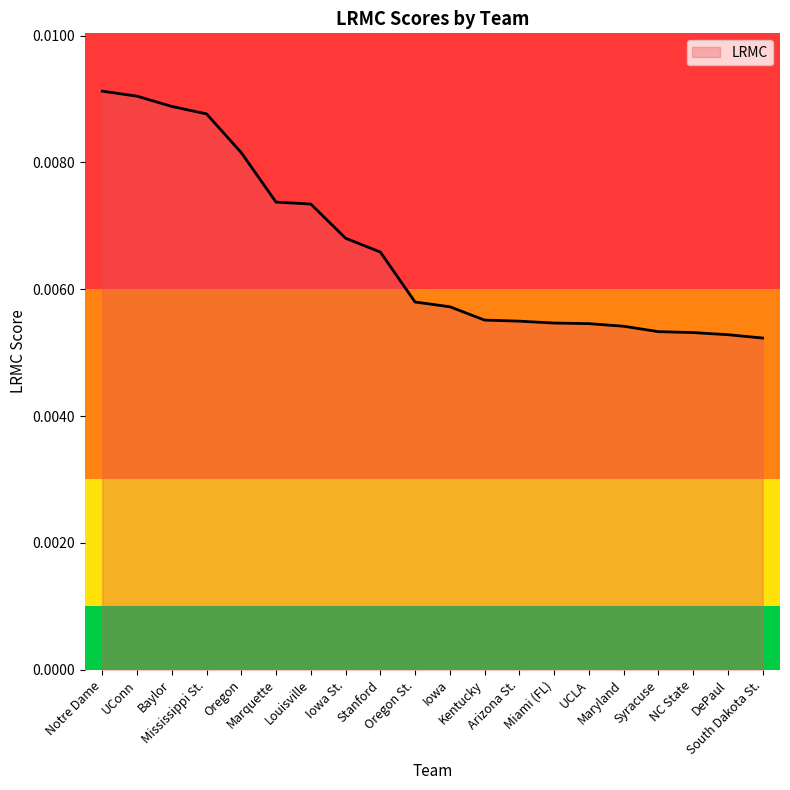

Which category has the highest value across all series?

Notre Dame